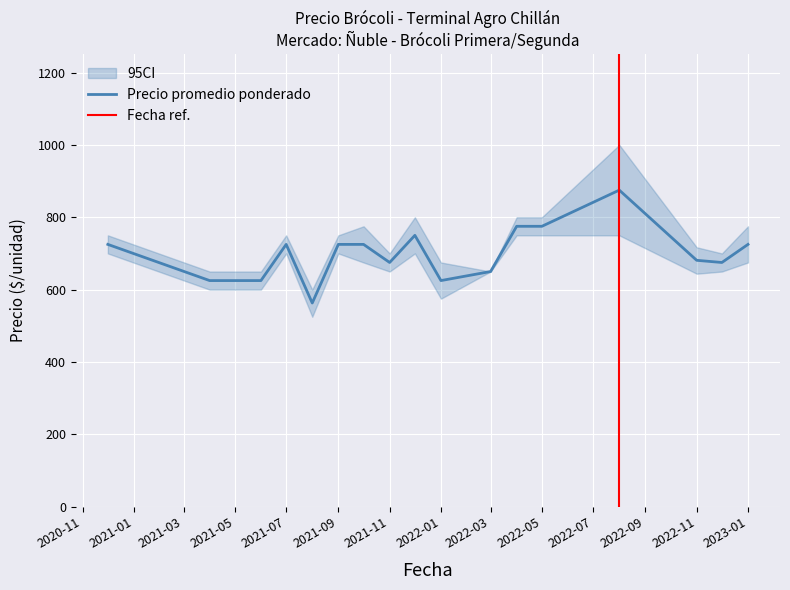

True or false: Precio promedio ponderado and Precio mínimo cross at least once.

False